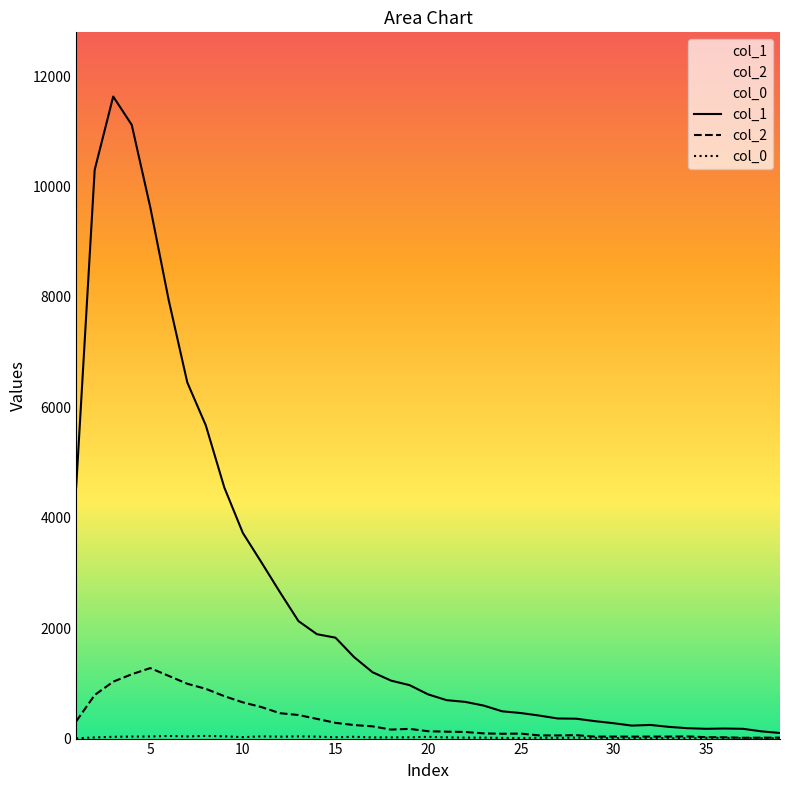

Which series has the widest spread of values?

col_1